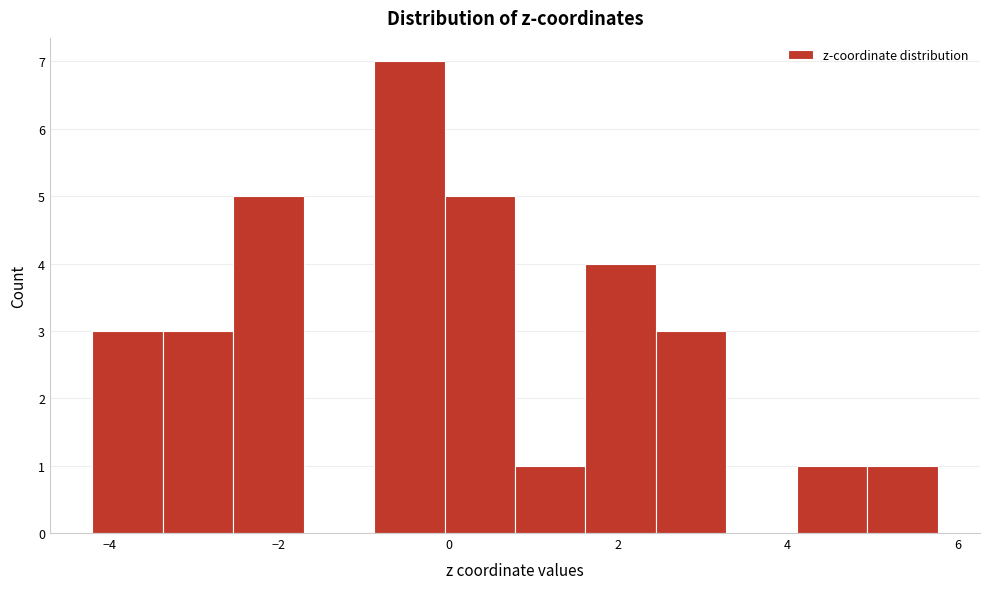

Reading left to right, transcribe this chart: for each bar, give the range it covers on the x-axis and its height. Neither the bar edges nor the heights are printed on the chart, so give them approximately, as read against the axes.

-4.2 to -3.4: 3
-3.4 to -2.6: 3
-2.6 to -1.8: 5
-1.8 to -0.8: 0
-0.8 to 0.0: 7
0.0 to 0.8: 5
0.8 to 1.6: 1
1.6 to 2.4: 4
2.4 to 3.2: 3
3.2 to 4.2: 0
4.2 to 5.0: 1
5.0 to 5.8: 1